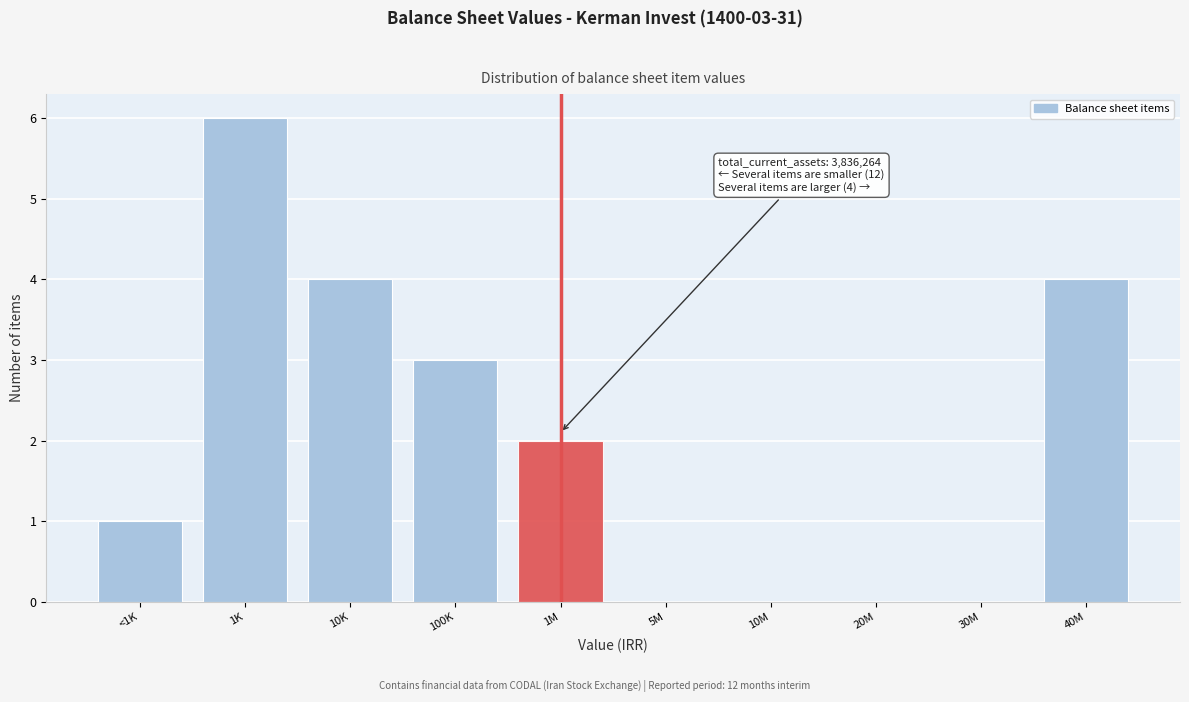

Reading left to right, extract all data points from this chart.

<1K=1	1K=6	10K=4	100K=3	1M=2	5M=0	10M=0	20M=0	30M=0	40M=4